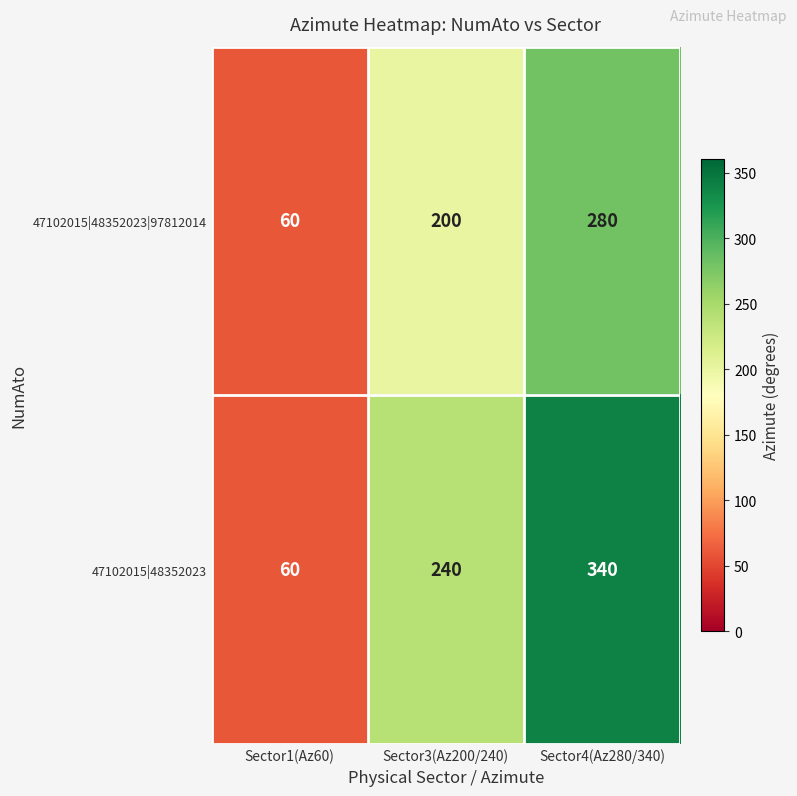

List the series in order of their overall mean, lowest first.

47102015|48352023|97812014, 47102015|48352023